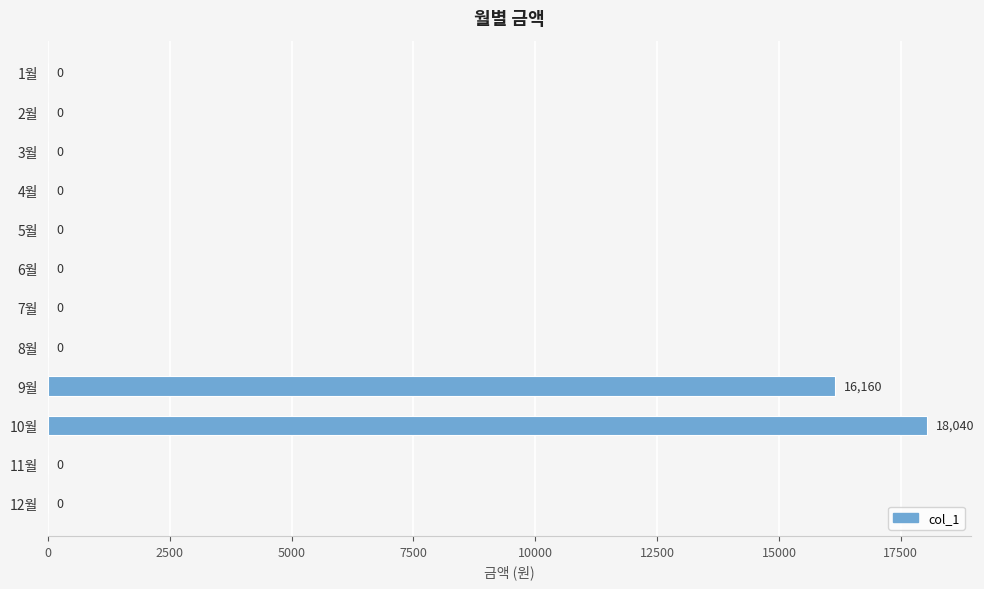

How many categories are shown in the chart?

12